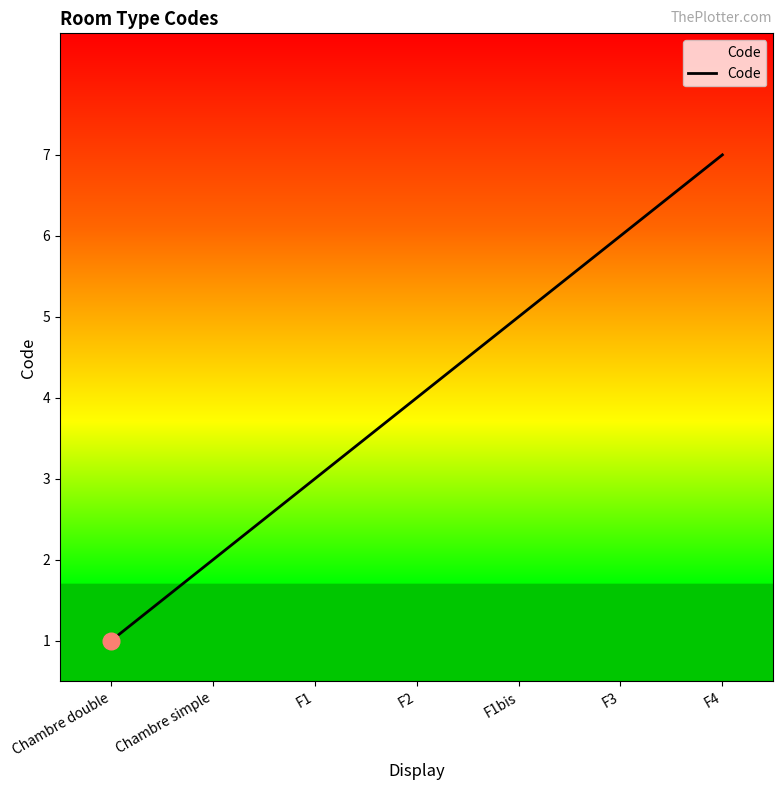

What is the sum of the values at F1 and F2?

7